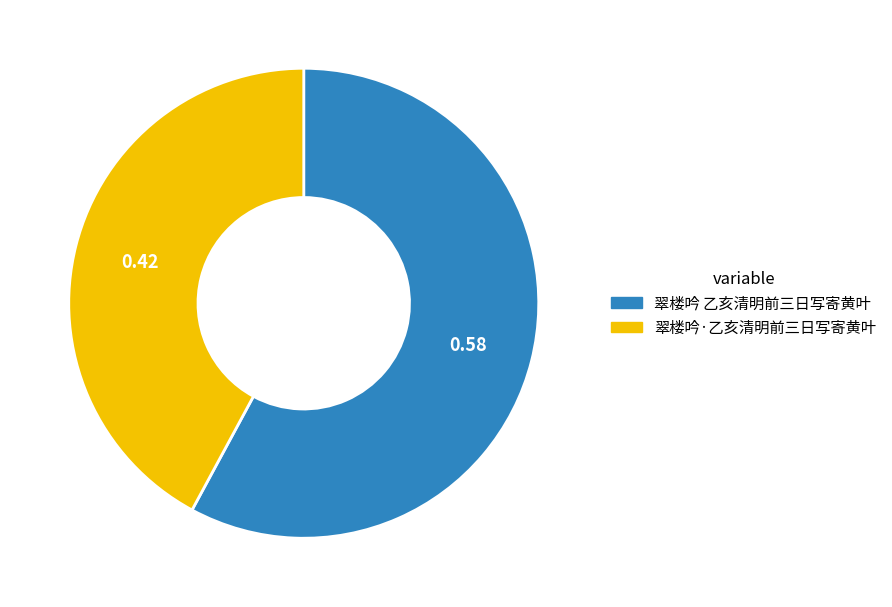

Combined, do 翠楼吟·乙亥清明前三日写寄黄叶 and 翠楼吟 乙亥清明前三日写寄黄叶 account for over 50%?

Yes